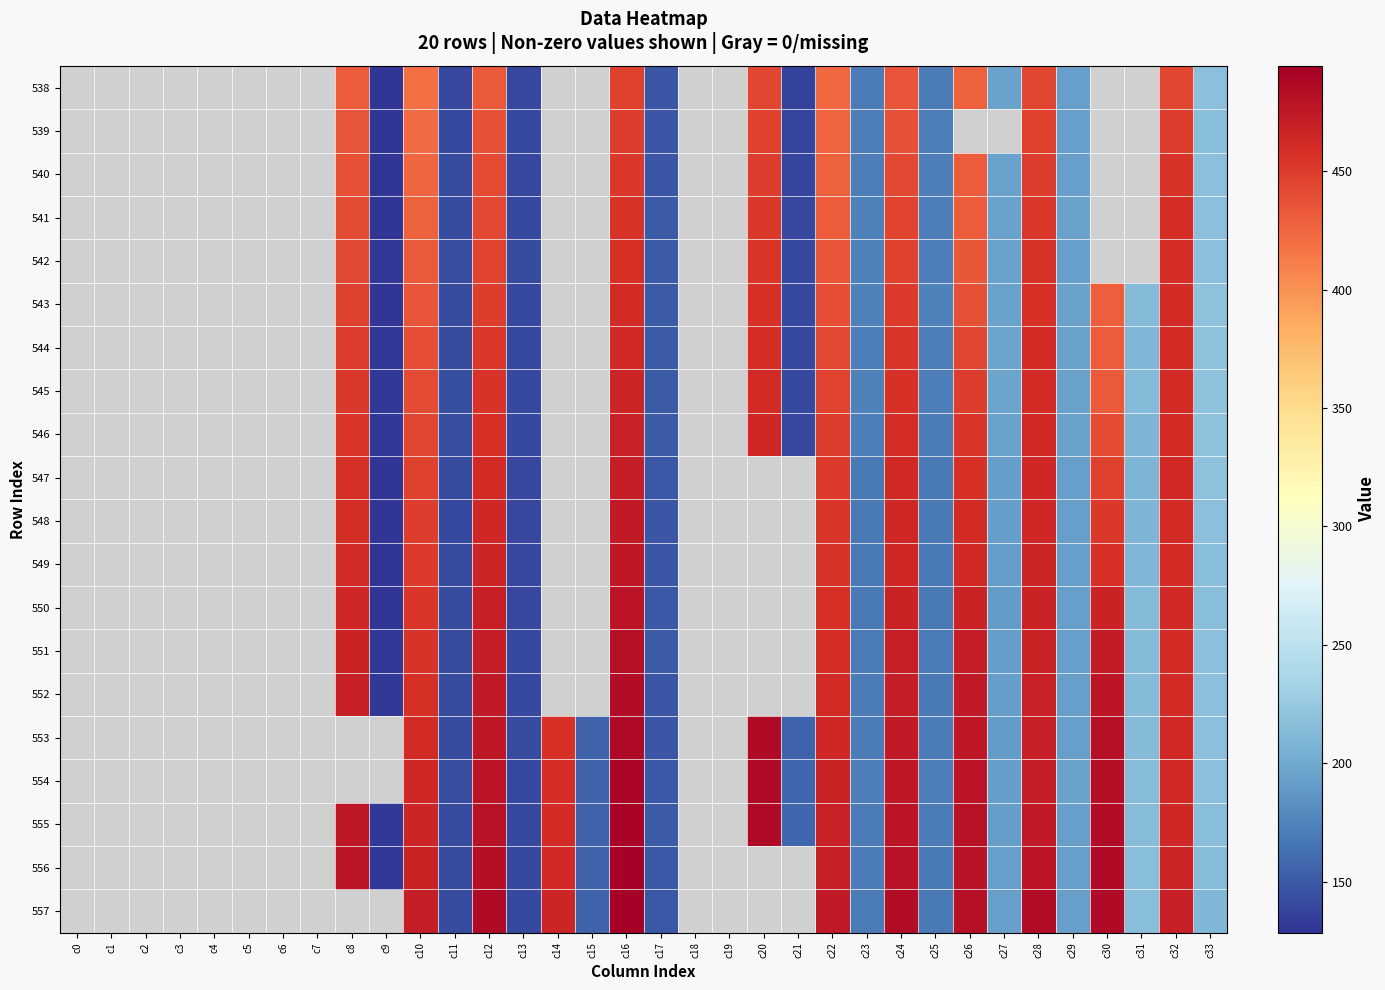

Between c30 and c32, which series saw the biggest shift?

543